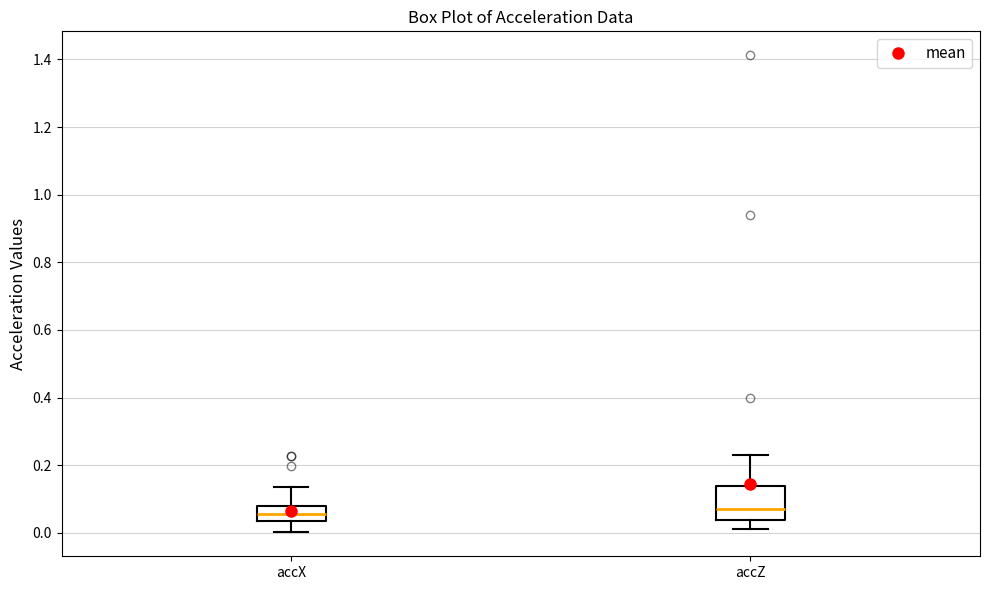

Reading left to right, transcribe this box plot: for each box, give where its median line is, the range the box spans, and where its two whiskers end, as read against the y-axis. The values are not printed on the chart, so give them approximately, as read against the axis.

accX: median 0.06, box 0.04 to 0.08, whiskers 0.00 to 0.14
accZ: median 0.06, box 0.04 to 0.14, whiskers 0.00 to 0.22